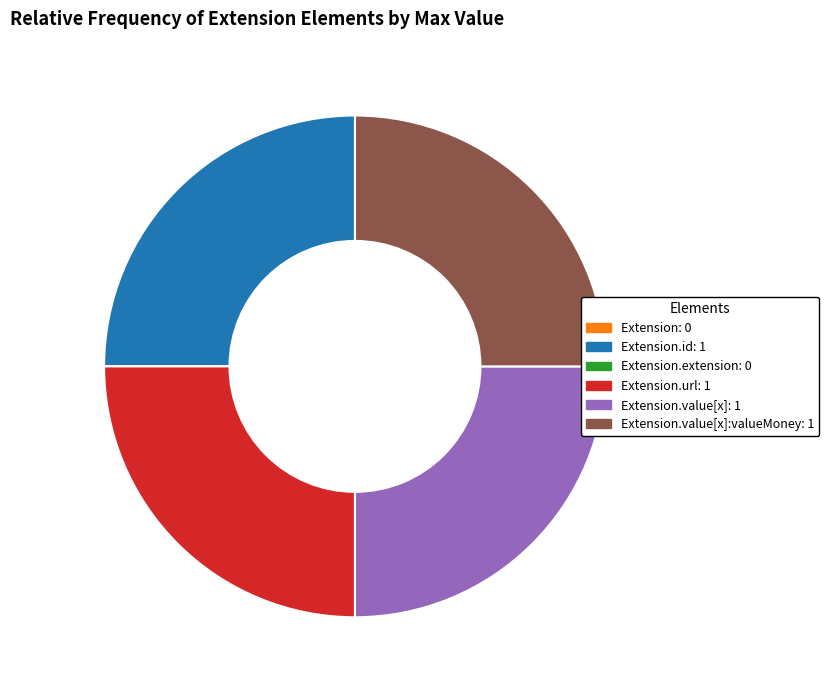

Does Extension.value[x]:valueMoney: 1 account for over 50% of the chart?

No